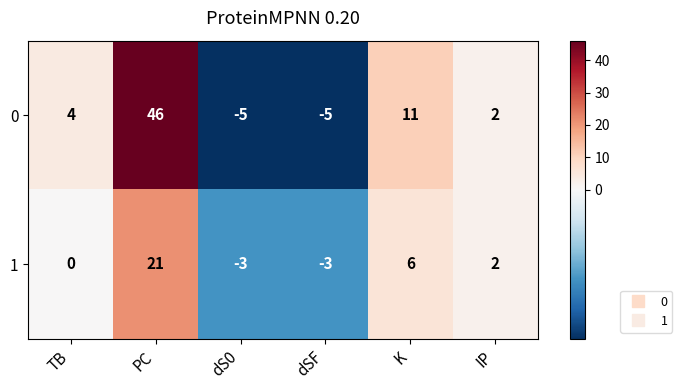

What is the sum of the 1 values at PC and IP?

23